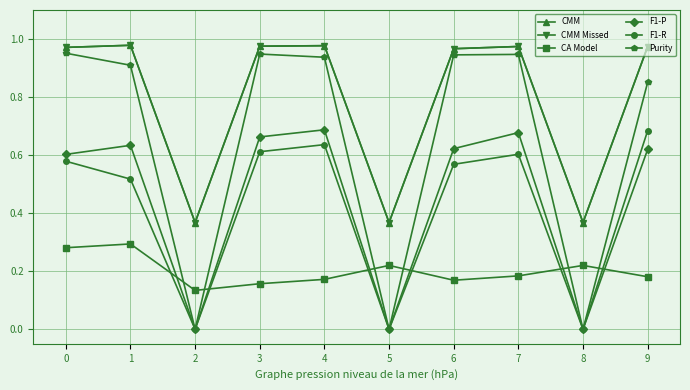

Is the value of CMM Missed at 5 greater than the value of F1-R at 5?

Yes